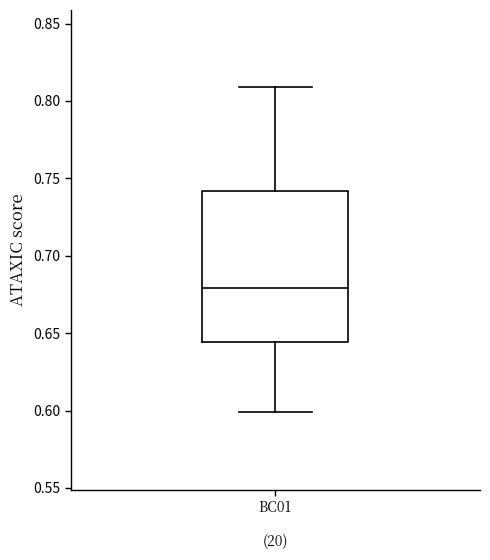

Where is the upper edge of the box for BC01 on the y-axis? The values are not printed on the chart, so give them approximately, as read against the axis.

0.740